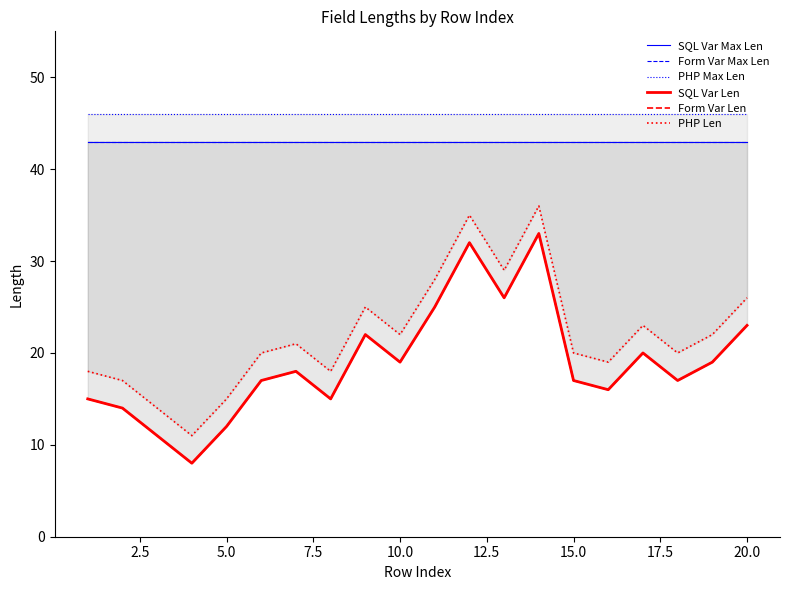

Which series has the largest range (max minus min)?

SQL Var Len